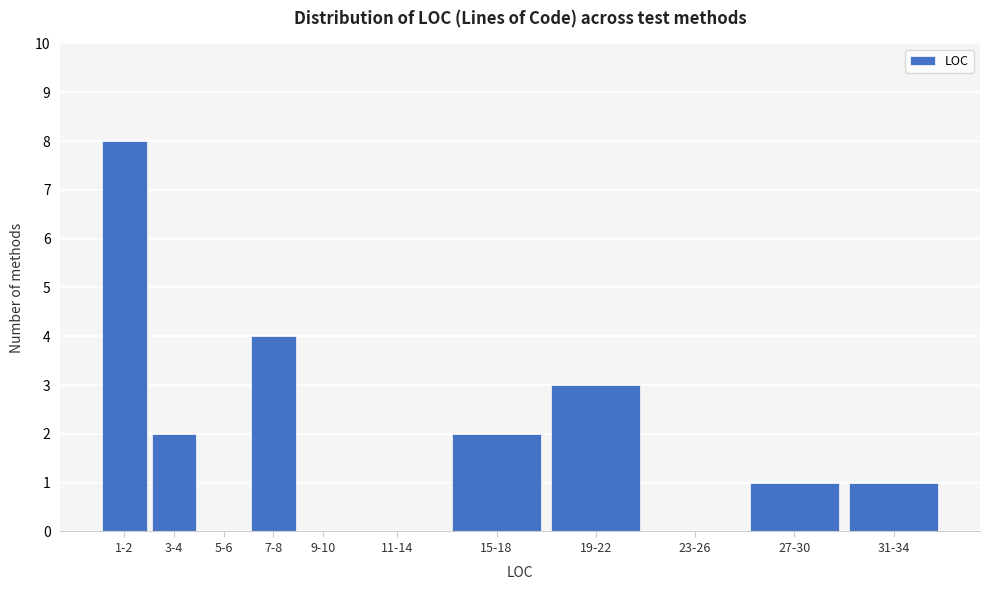

Is it true that the value at 11-14 is 3?

False